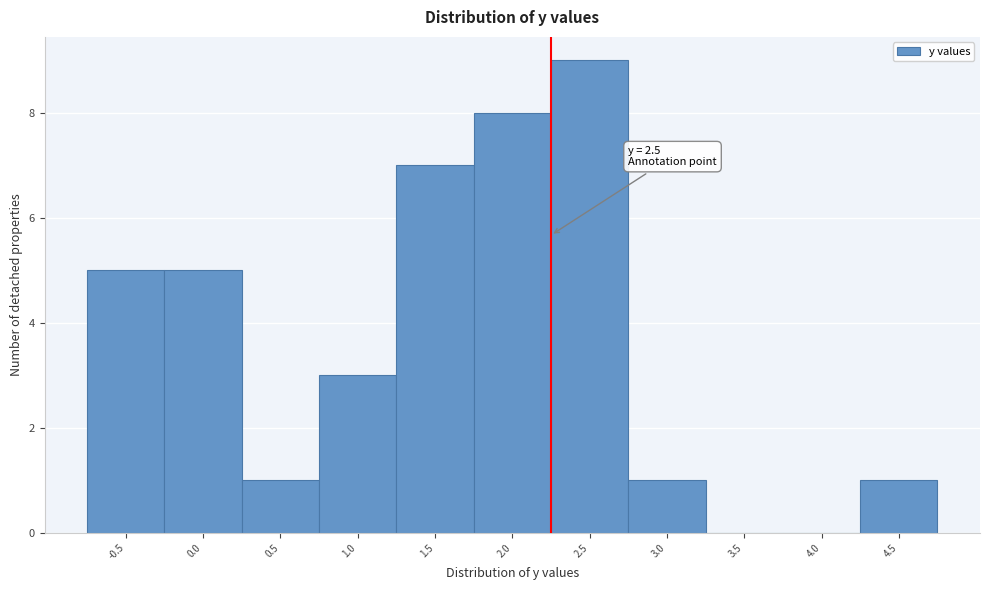

Reading left to right, transcribe all the data shown in this chart.

-0.5=5	0.0=5	0.5=1	1.0=3	1.5=7	2.0=8	2.5=9	3.0=1	3.5=0	4.0=0	4.5=1